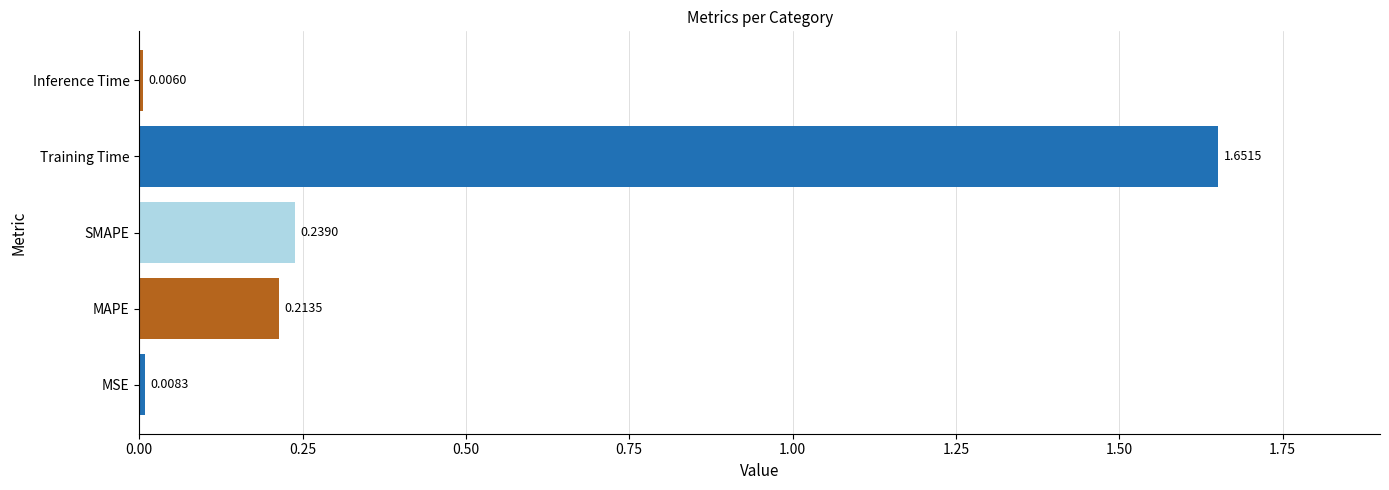

What is the change in value from MSE to SMAPE?

+0.2